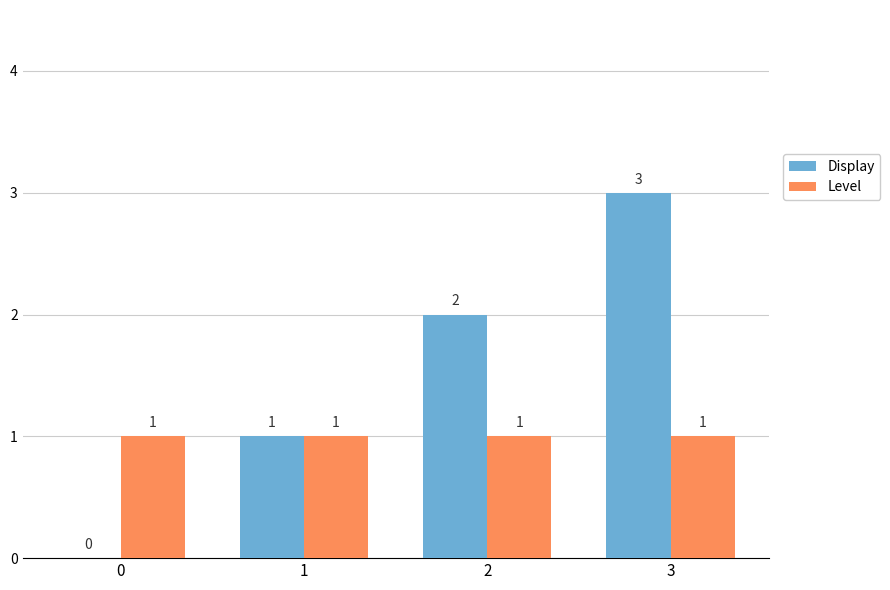

The Display series shows 5 at 3. True or false?

False